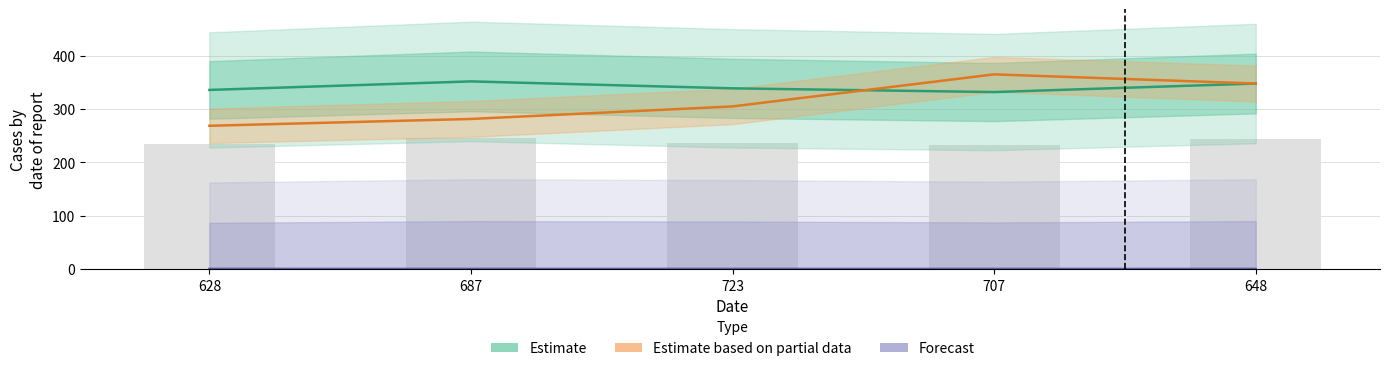

Rank the series by their maximum value, from highest to lowest.

Estimate based on partial data, Estimate, Forecast